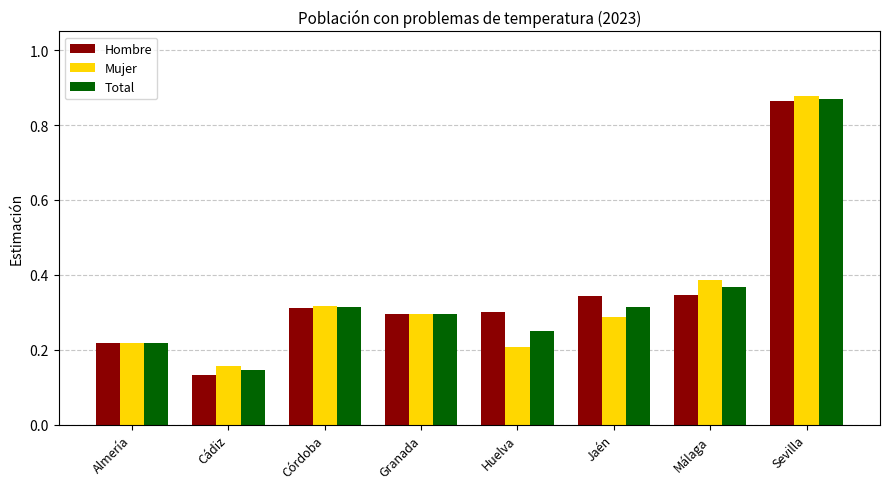

The value of Mujer at Córdoba is 0.1. True or false?

False